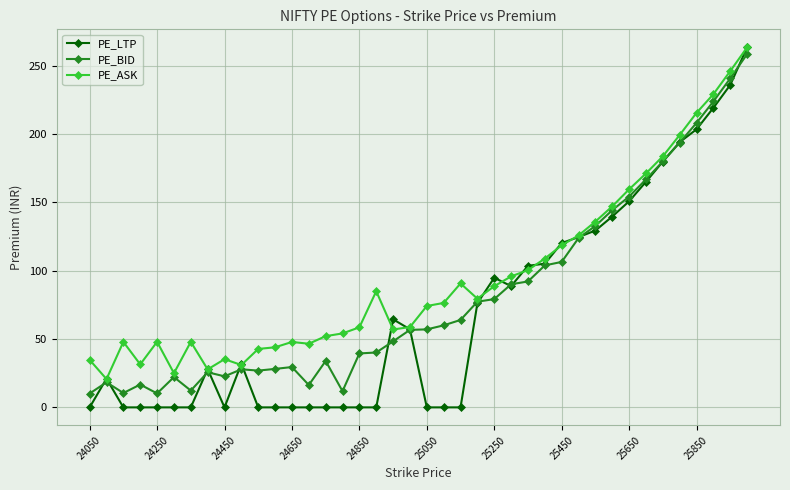

What is the minimum value for PE_BID?

10.2